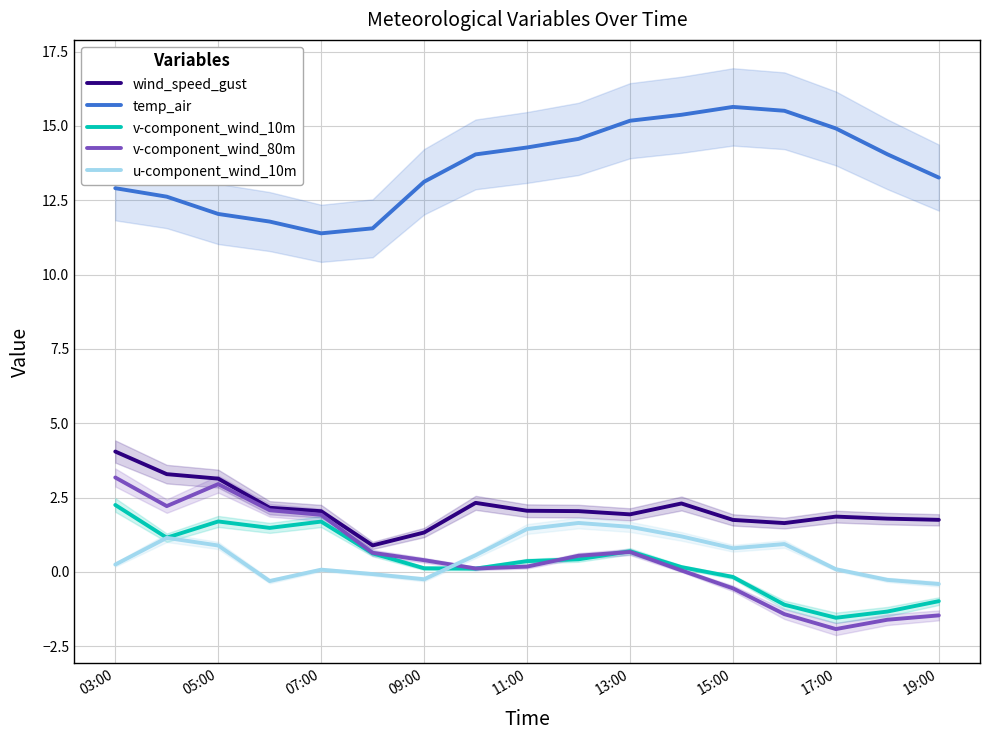

What is the minimum value shown in the chart?

-1.9